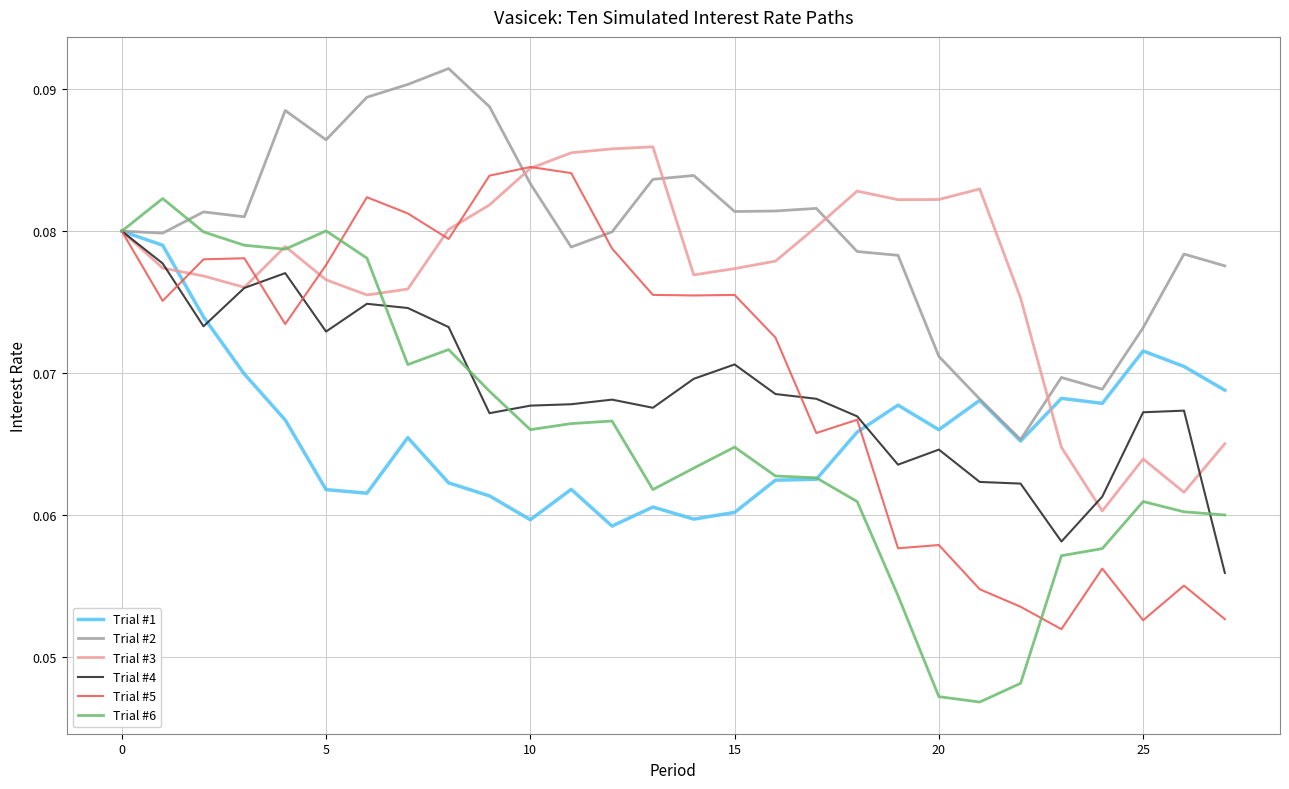

What is the sum of all Trial #1 values?

1.8